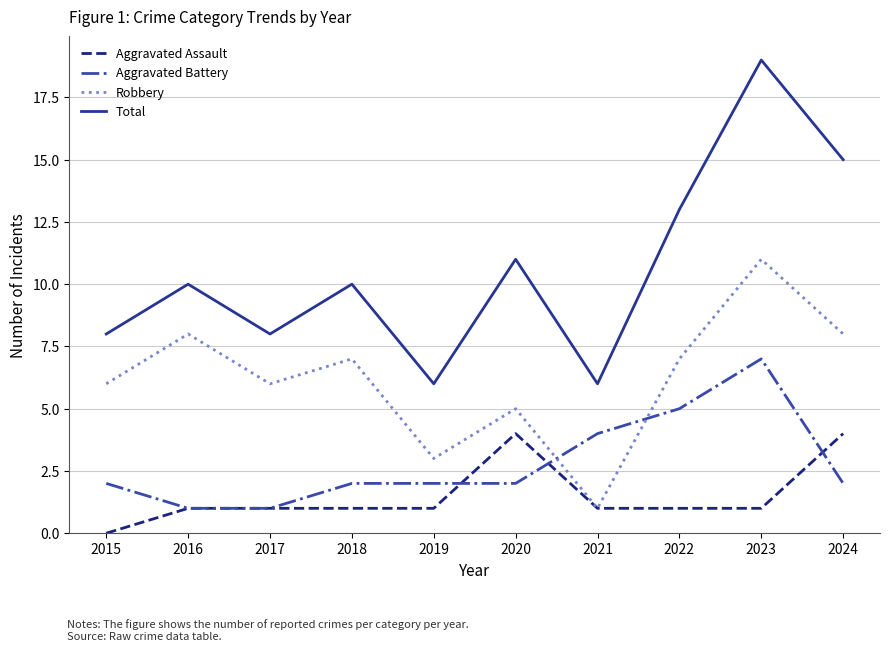

What is the spread (max minus min) of values at 2023?

18